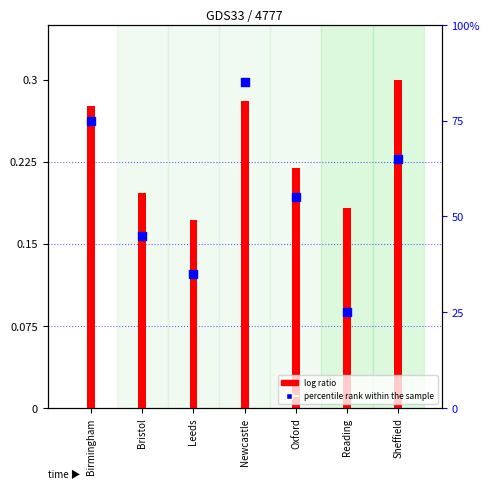

What are all the series names shown in the legend?

log ratio, percentile rank within the sample